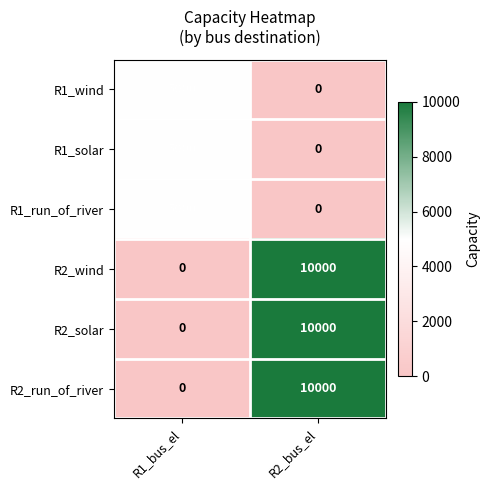

The value of R2_solar at R1_bus_el is 6627. True or false?

False